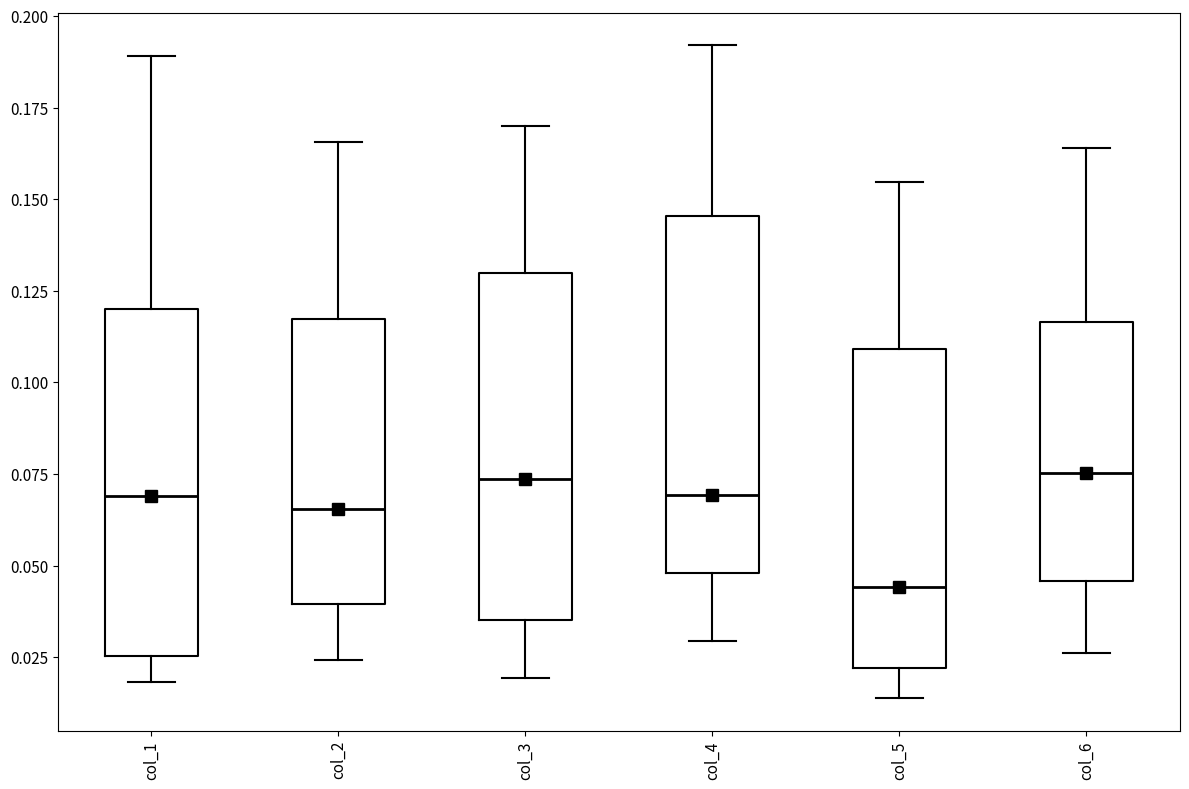

Reading left to right, transcribe this box plot: for each box, give where its median line is, the range the box spans, and where its two whiskers end, as read against the y-axis. The values are not printed on the chart, so give them approximately, as read against the axis.

col_1: median 0.070, box 0.025 to 0.120, whiskers 0.020 to 0.190
col_2: median 0.065, box 0.040 to 0.115, whiskers 0.025 to 0.165
col_3: median 0.075, box 0.035 to 0.130, whiskers 0.020 to 0.170
col_4: median 0.070, box 0.050 to 0.145, whiskers 0.030 to 0.190
col_5: median 0.045, box 0.020 to 0.110, whiskers 0.015 to 0.155
col_6: median 0.075, box 0.045 to 0.115, whiskers 0.025 to 0.165